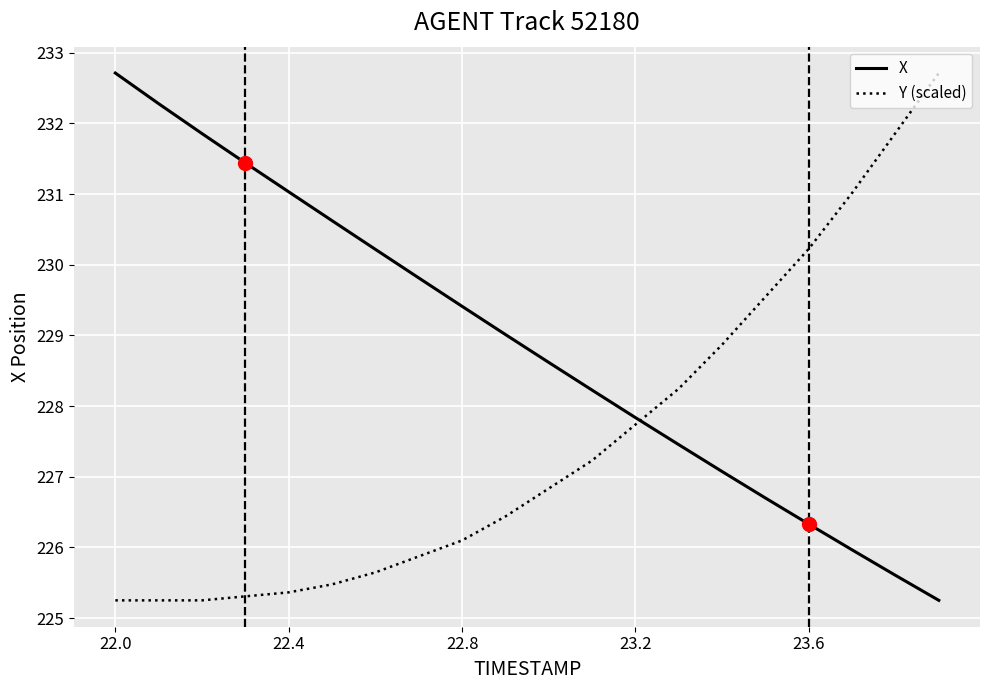

List the series in order of their overall mean, highest first.

X, Y (scaled)